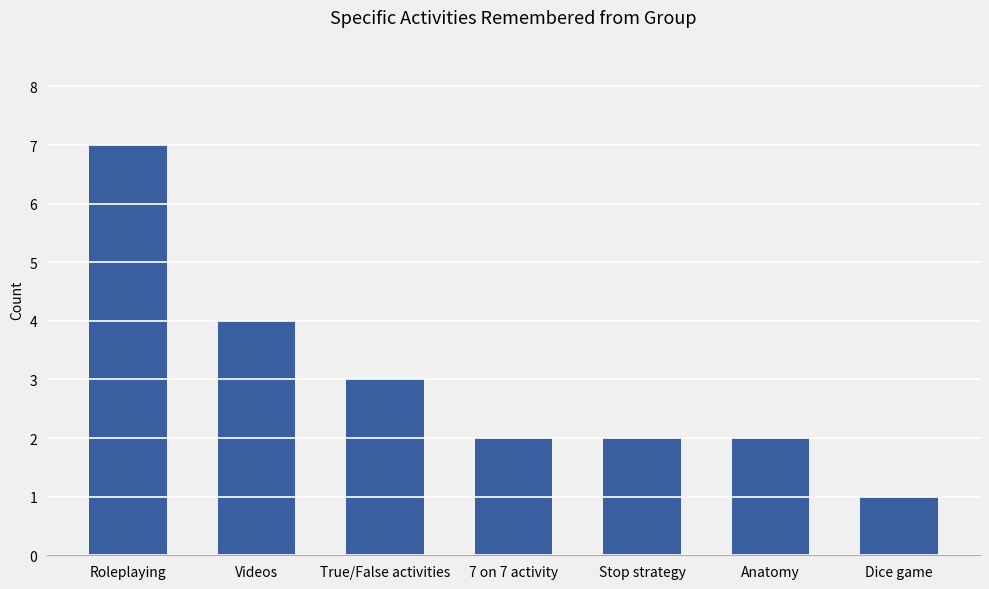

Is it true that the value at Roleplaying is 7?

True